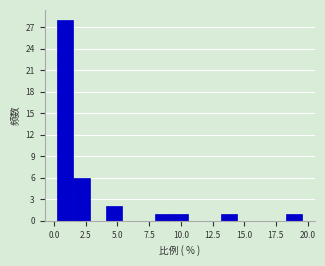

Around what value on the x-axis is the tallest bar? Give the approximate position of its centre, as read against the axis.

1.0